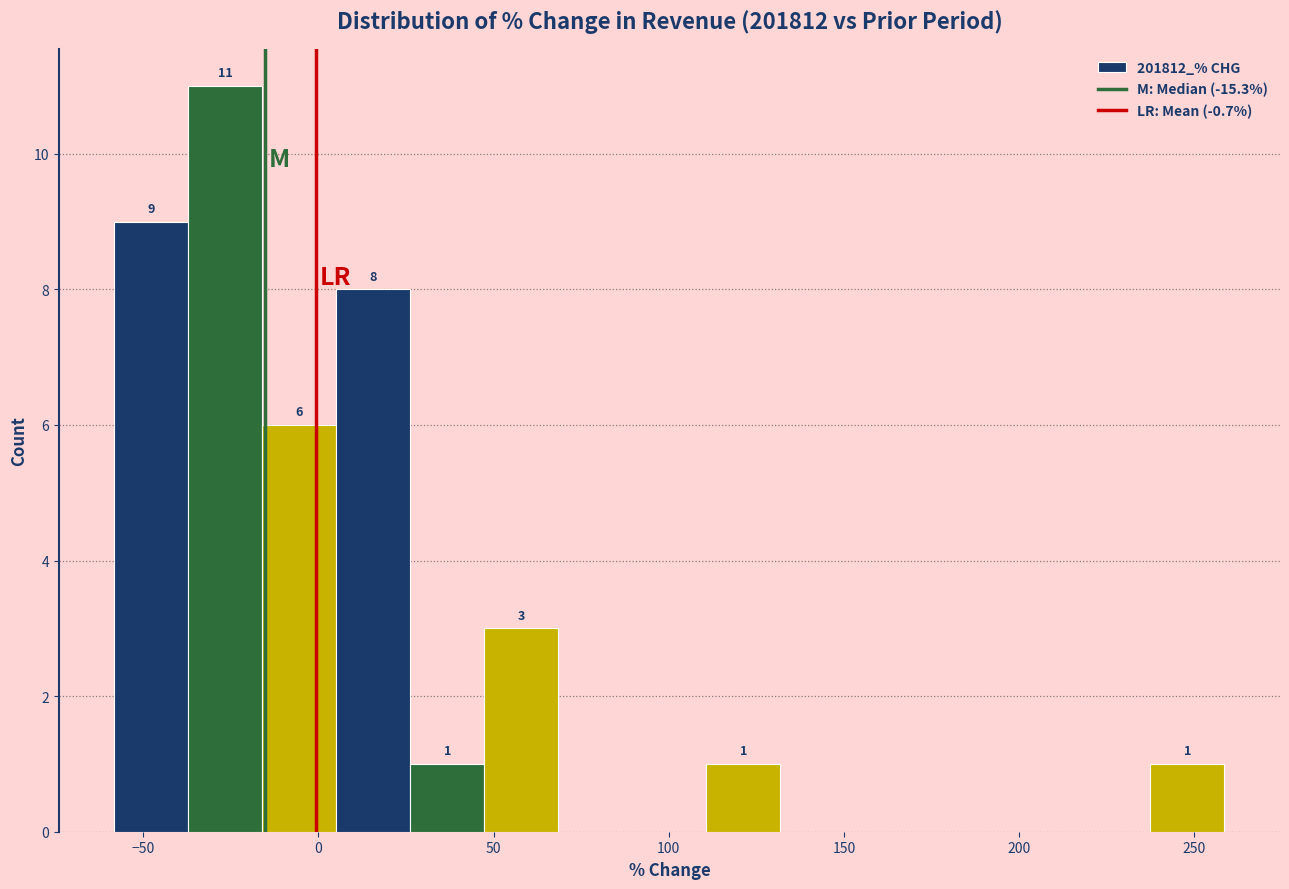

Over which range of the x-axis is the bar tallest?

-35 to -15